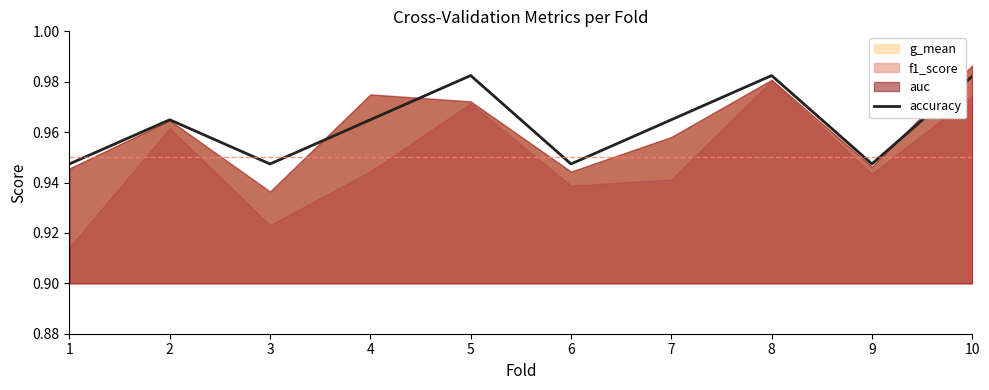

Does the chart have visible grid lines?

No